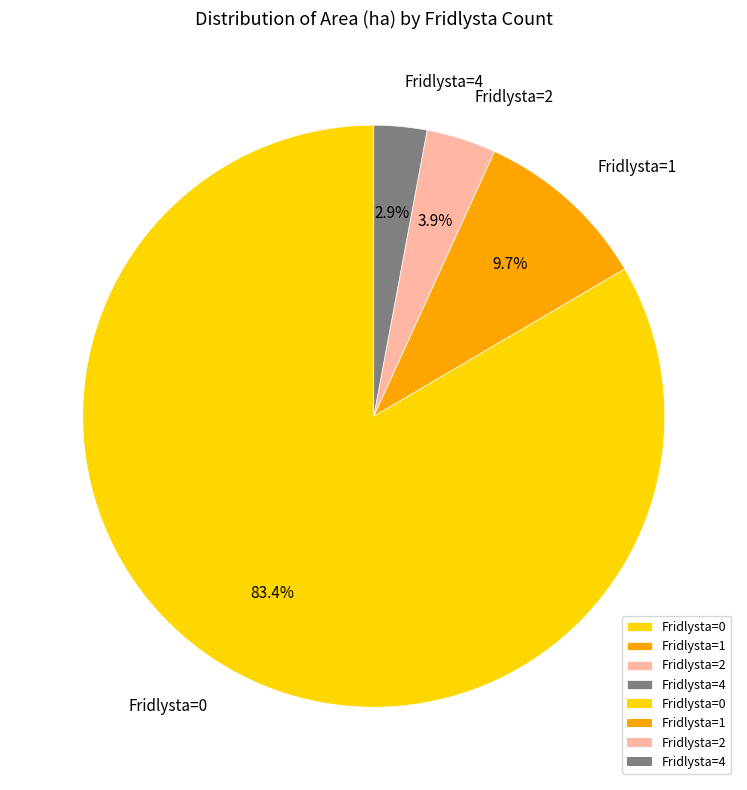

Is there a majority slice in this chart?

Yes